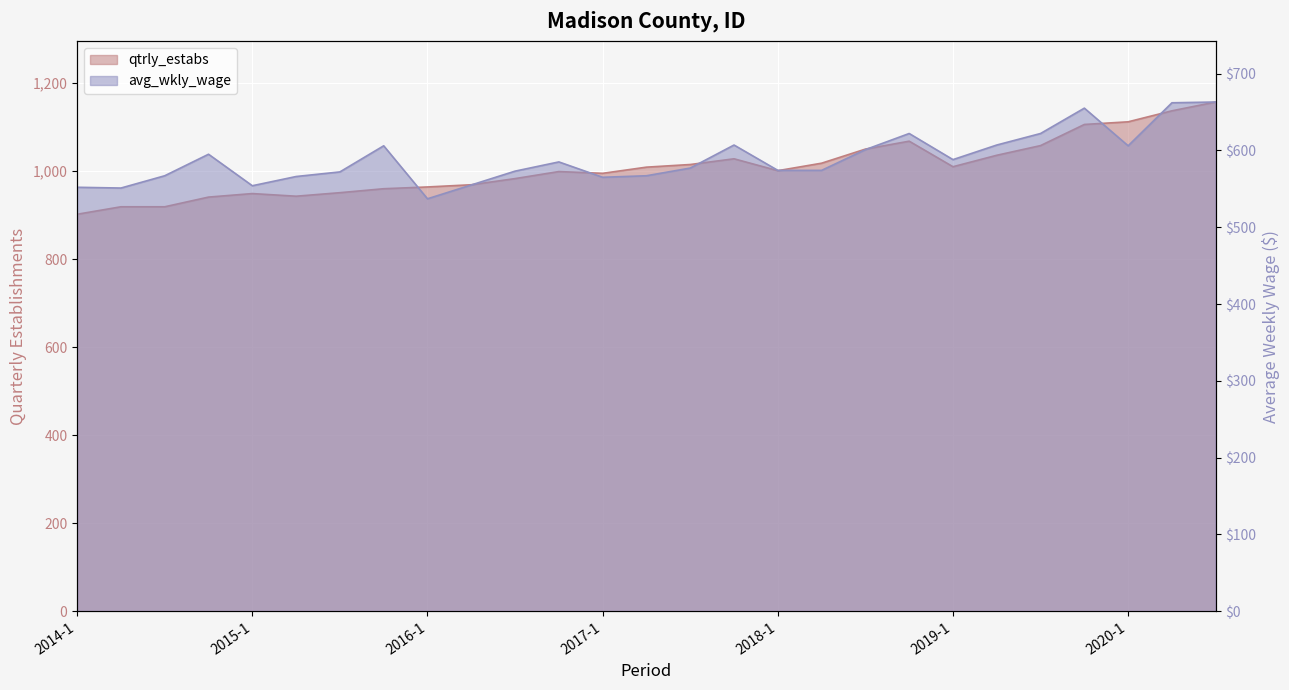

The value of avg_wkly_wage at 2019-2 is 1070. True or false?

False